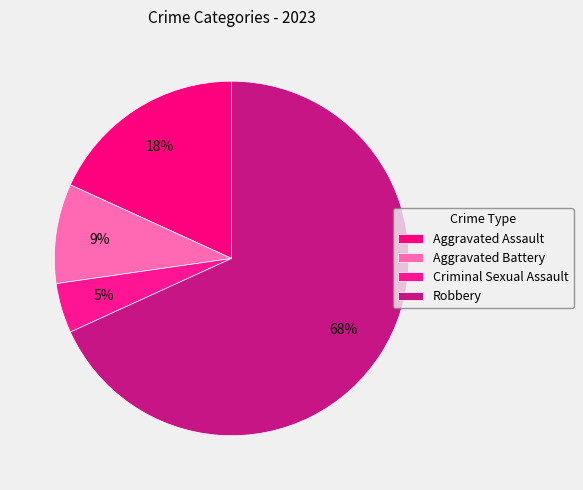

To the nearest percent, what percentage of the pie is Criminal Sexual Assault?

5%